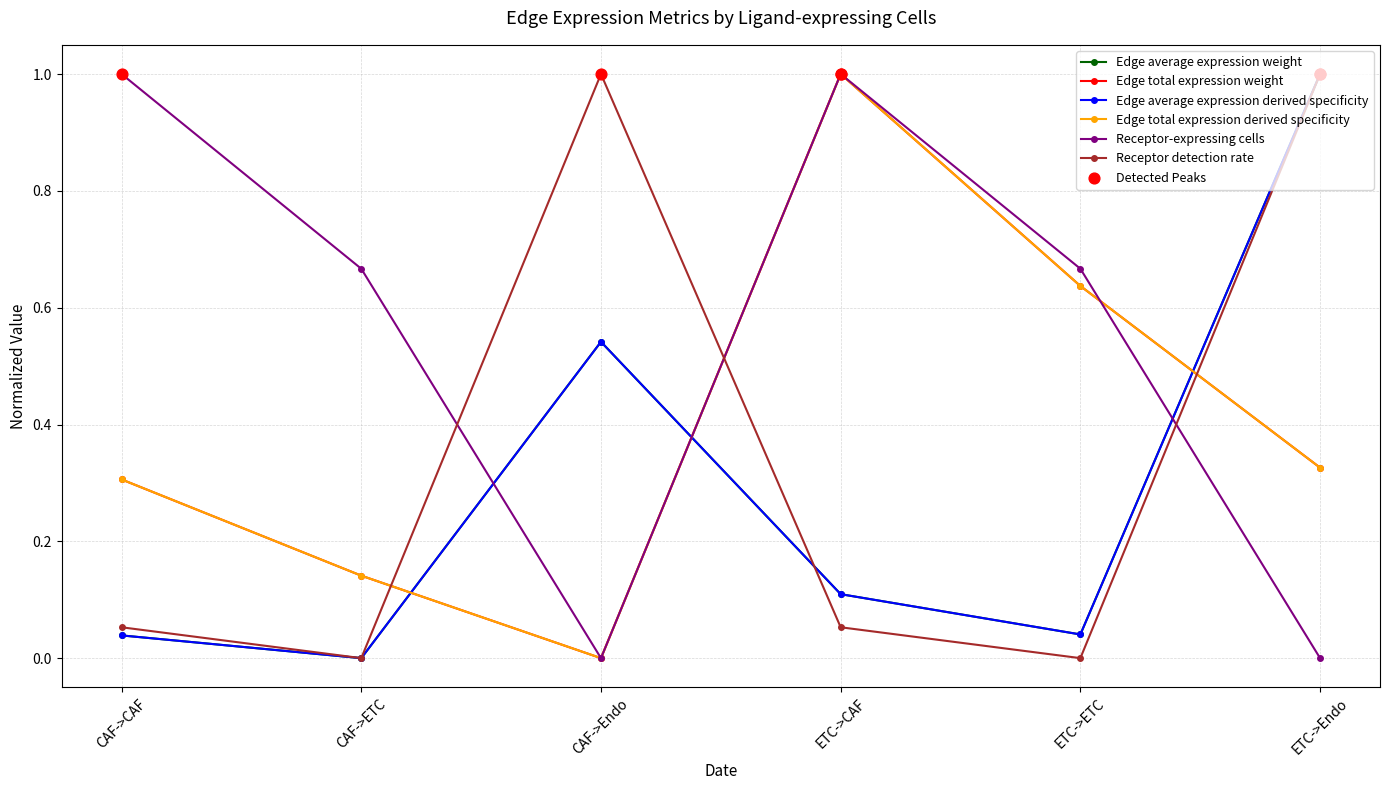

Is the value of Edge total expression weight at ETC->ETC greater than the value of Edge average expression weight at CAF->Endo?

Yes